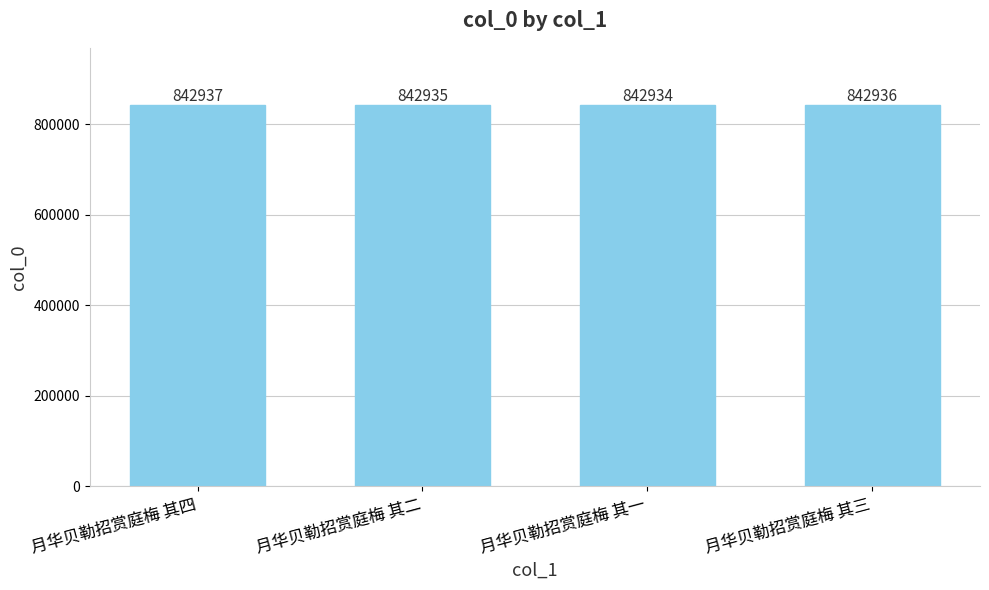

What is the average value?

842936